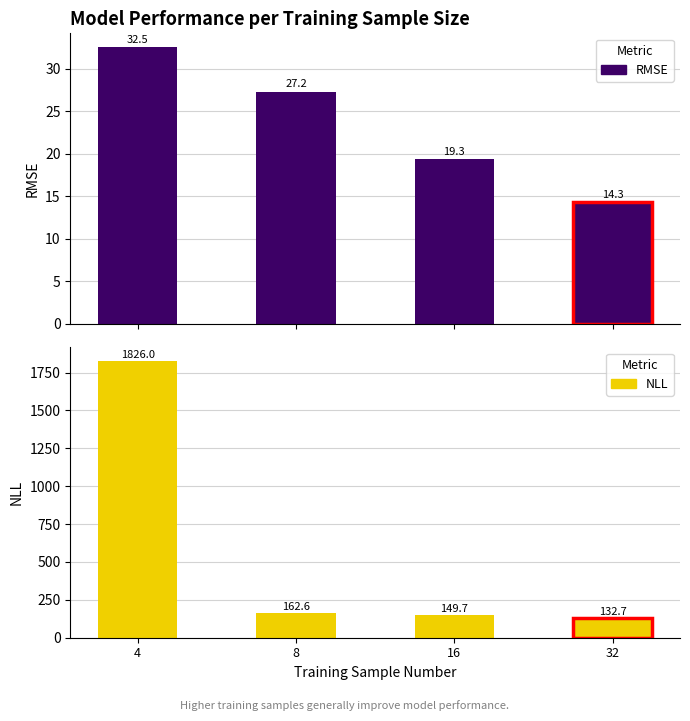

At which label does RMSE first exceed 27?

4